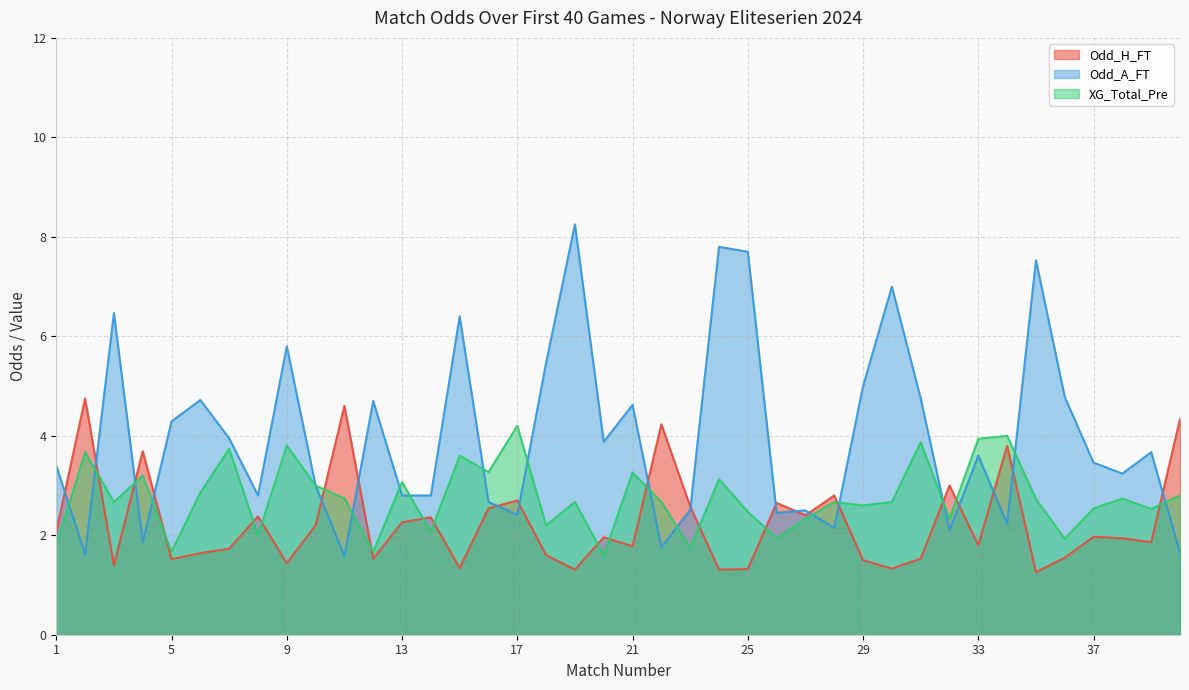

Which series changed the most between 1 and 4?

Odd_H_FT